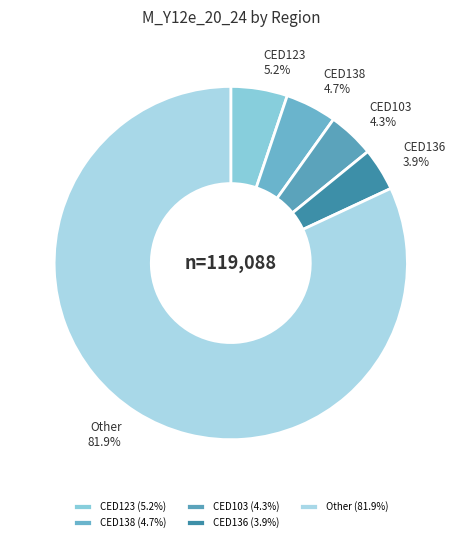

Combined, do CED136 and CED123 account for over 50%?

No